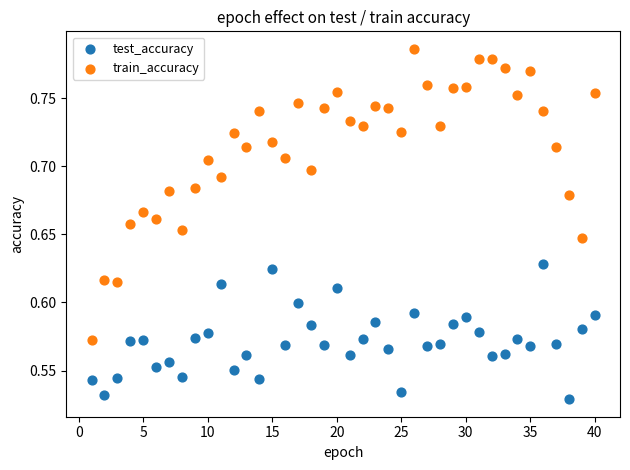

Across all data points, what is the range of X values (max minus min)?

39.0